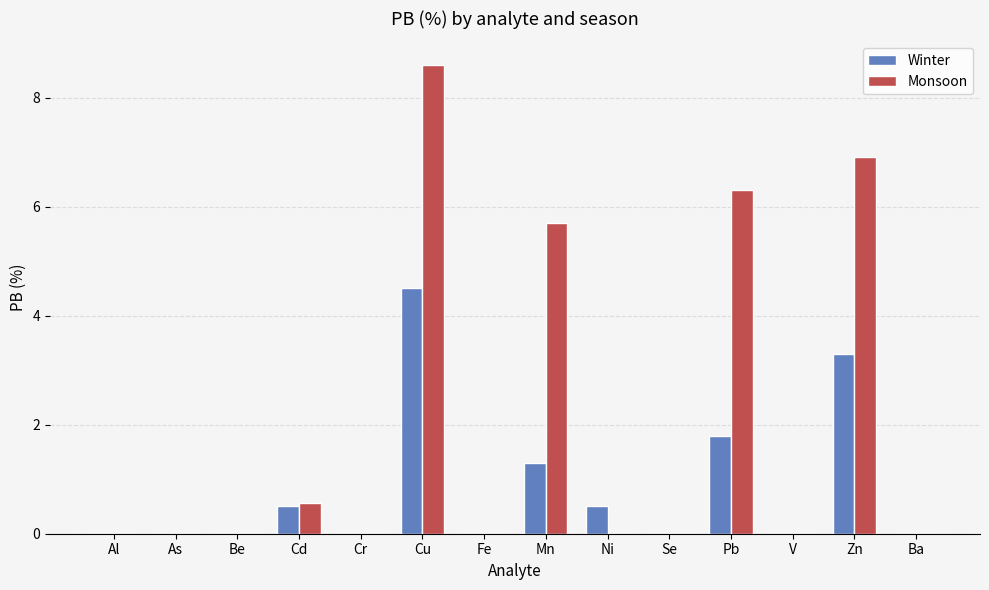

Is it true that Winter equals -2.0 at As?

False